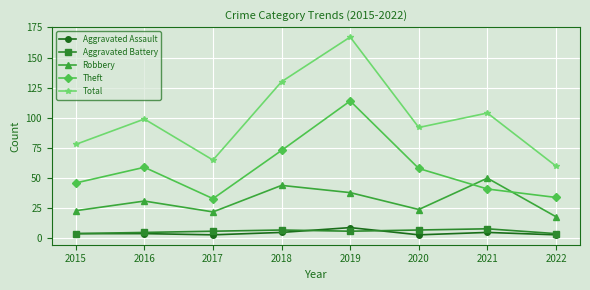

True or false: Aggravated Assault and Total cross at least once.

False